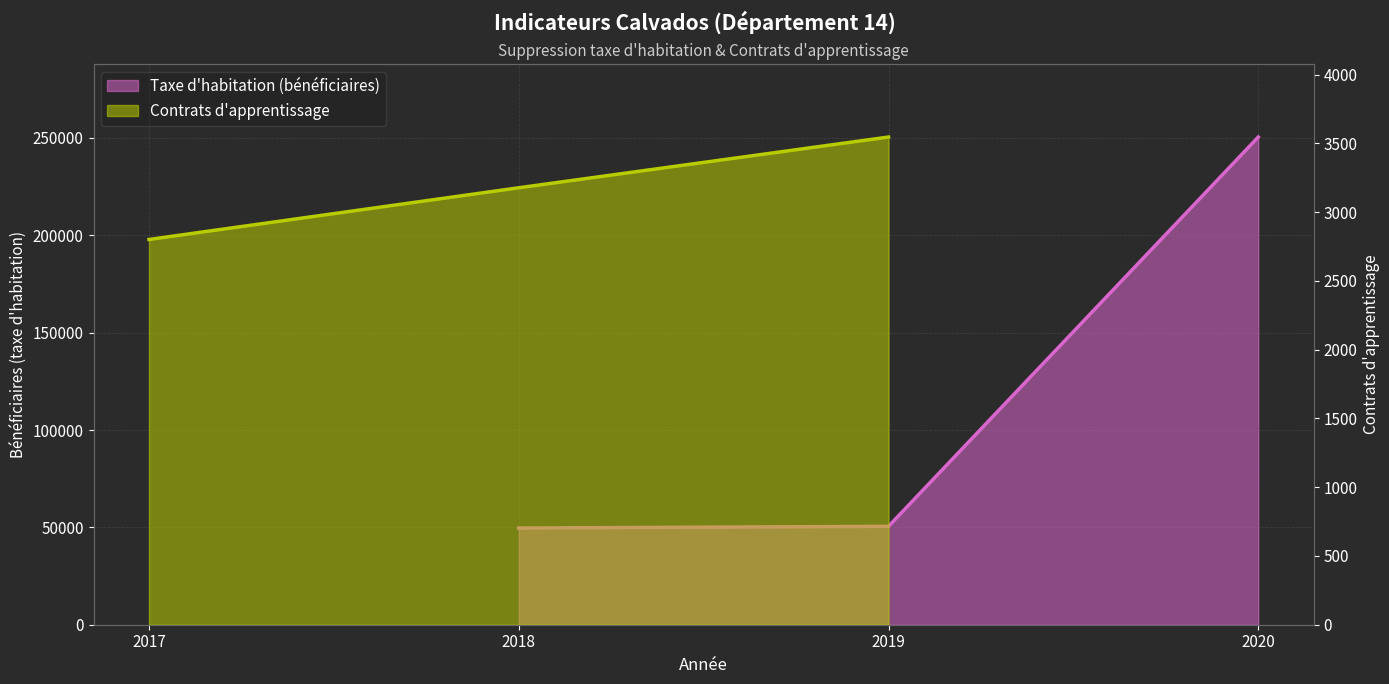

At how many categories does at least one series exceed 108971?

1